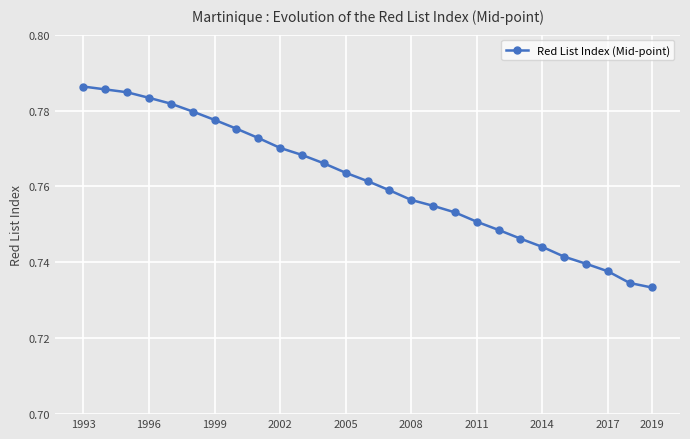

Count the values in the range 0 to 1.

27